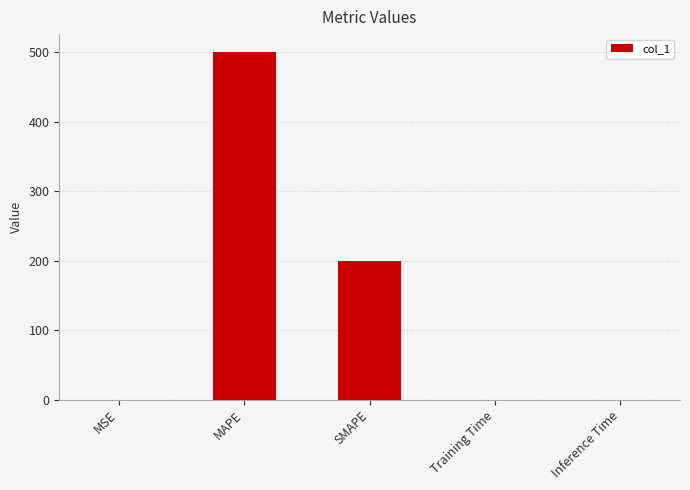

What is the approximate value at SMAPE?

200.0